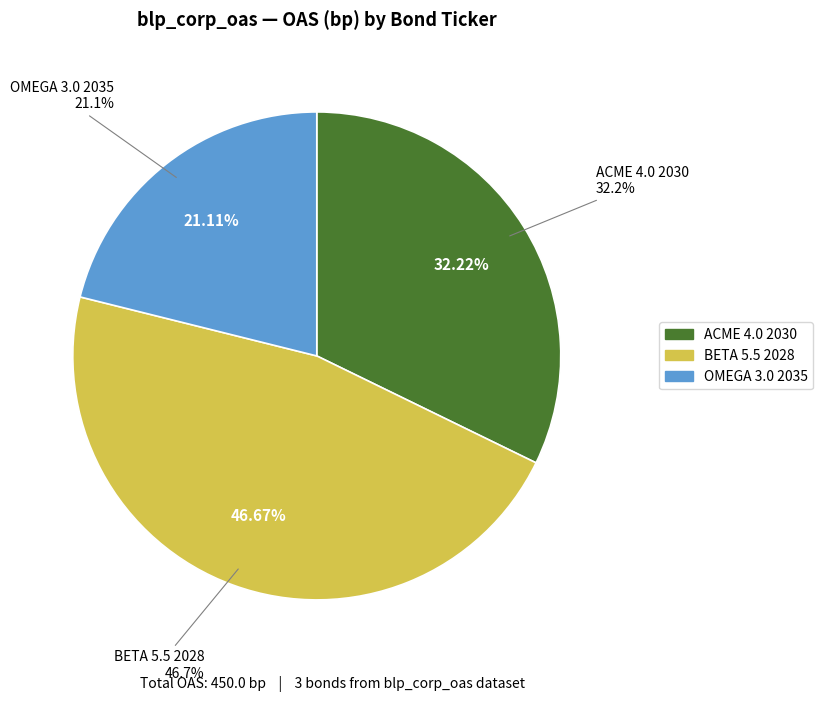

Which slice is the largest?

BETA 5.5 2028 (210.0)